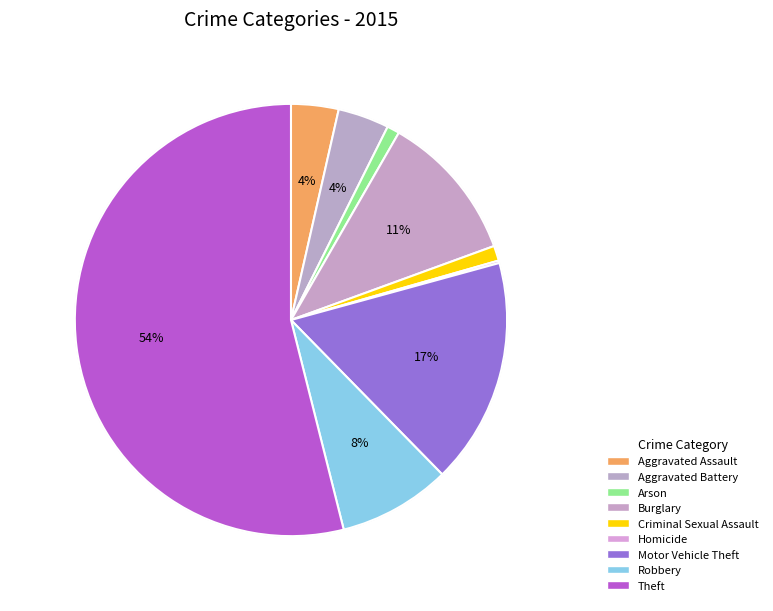

How many slices are in this pie chart?

9